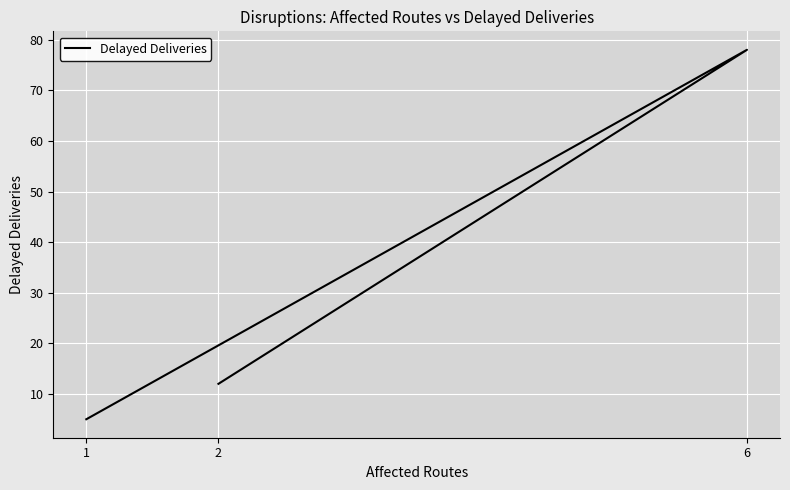

What is the difference between the values at 6 and 2?

66